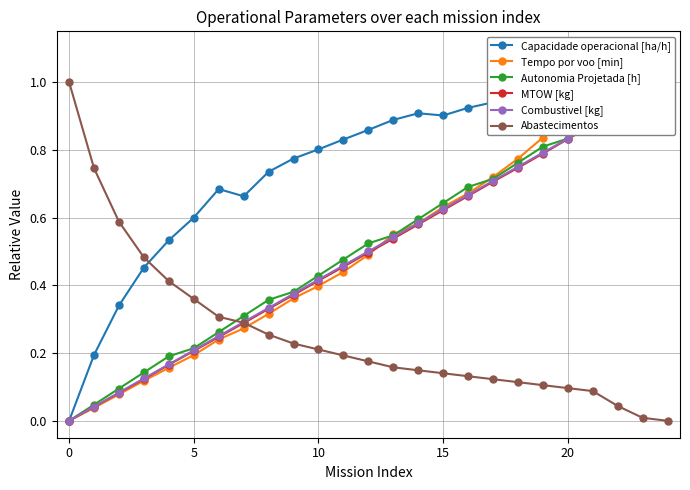

Rank the series by their maximum value, from lowest to highest.

Capacidade operacional [ha/h], Tempo por voo [min], Autonomia Projetada [h], MTOW [kg], Combustivel [kg], Abastecimentos